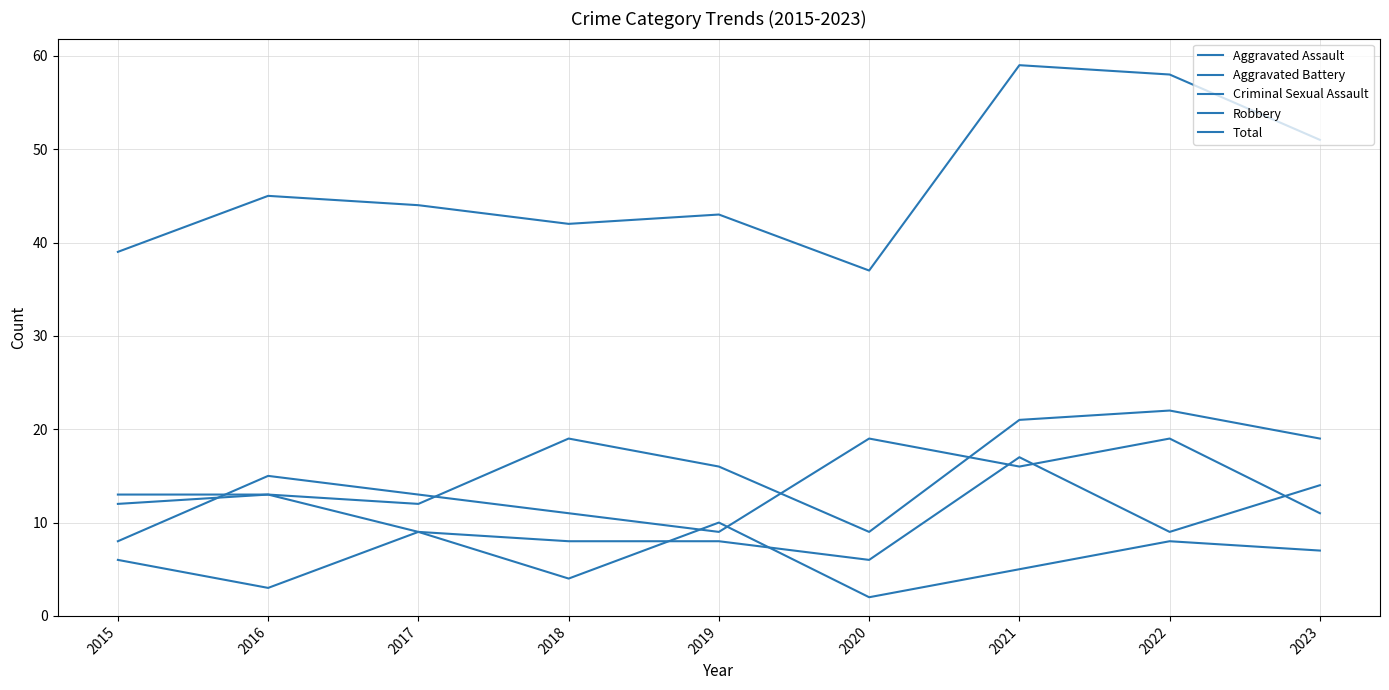

At how many categories does at least one series exceed 10?

9